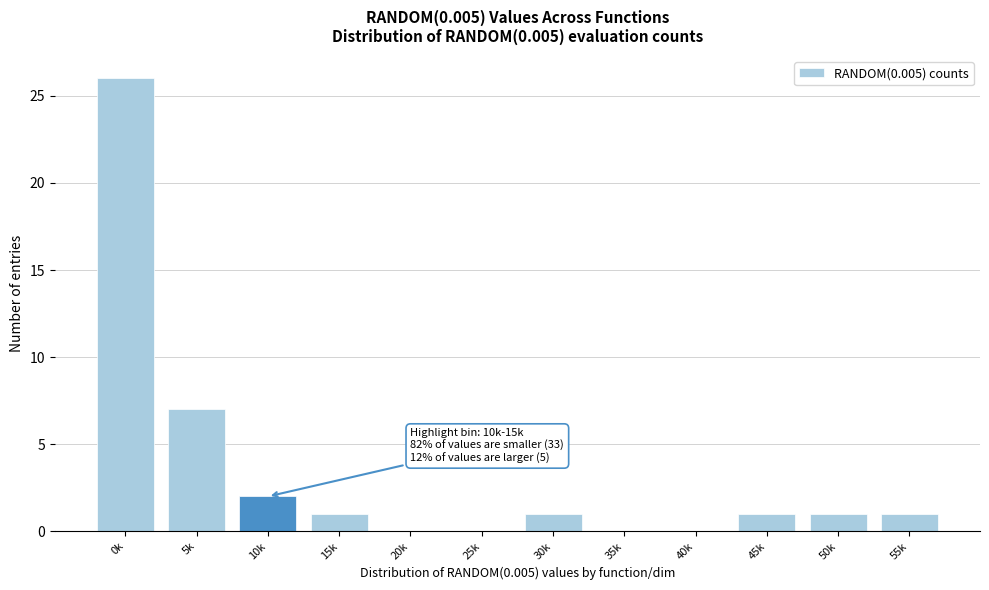

Reading left to right, extract all data points from this chart.

0k=26	5k=7	10k=2	15k=1	20k=0	25k=0	30k=1	35k=0	40k=0	45k=1	50k=1	55k=1